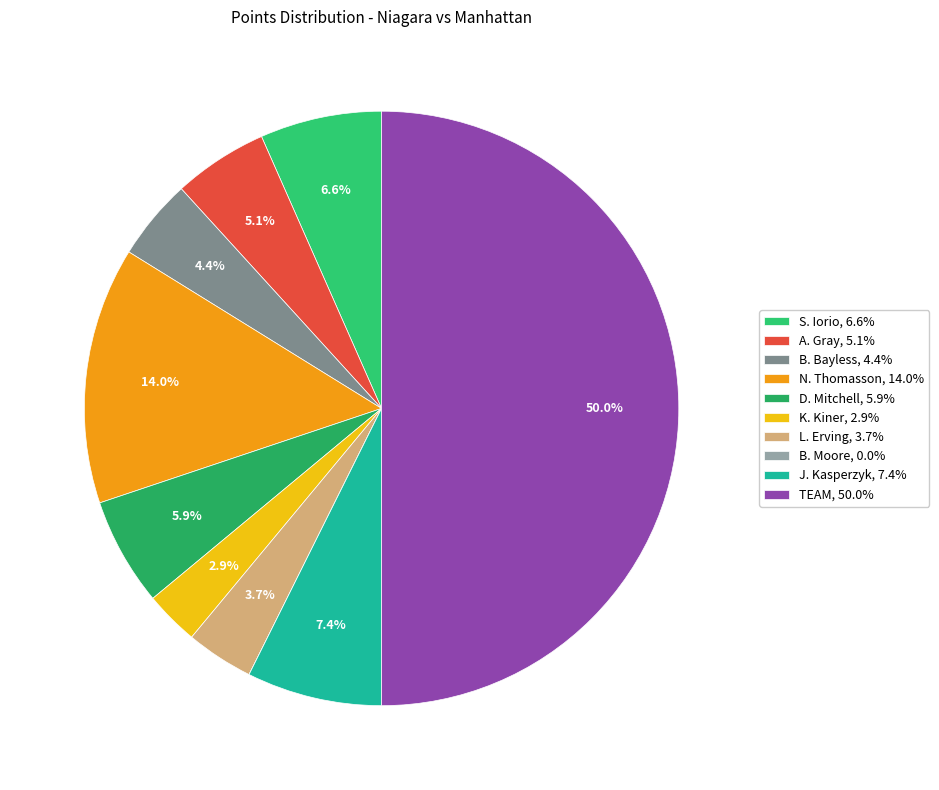

Rank the categories by value from lowest to highest.

B. Moore, K. Kiner, L. Erving, B. Bayless, A. Gray, D. Mitchell, S. Iorio, J. Kasperzyk, N. Thomasson, TEAM